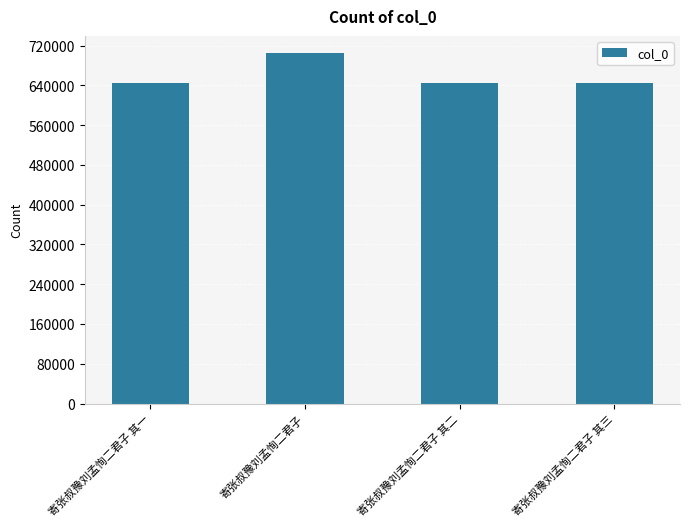

True or false: the data shows 645240 at 寄张叔豫刘孟恂二君子 其三.

True